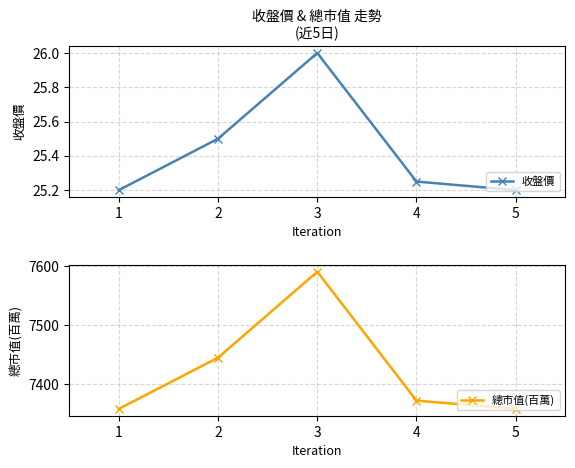

How many lines are shown in the chart?

2